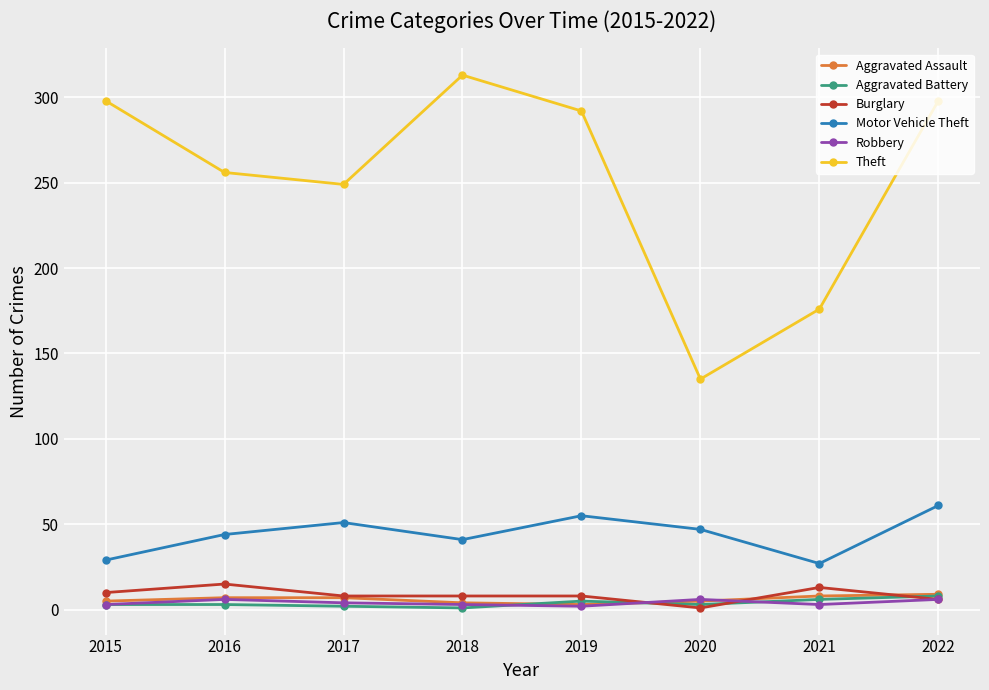

Read the Burglary value at 2017, to the nearest 10.

10